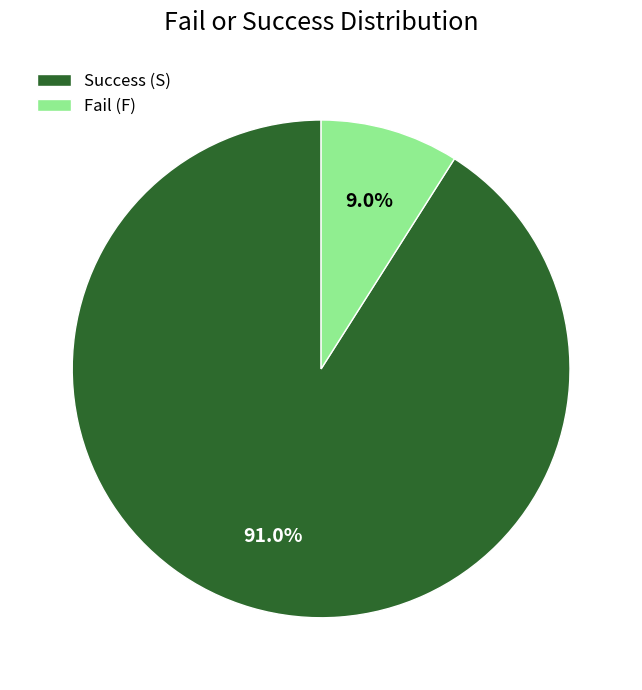

To the nearest percent, what is the average slice percentage?

50%